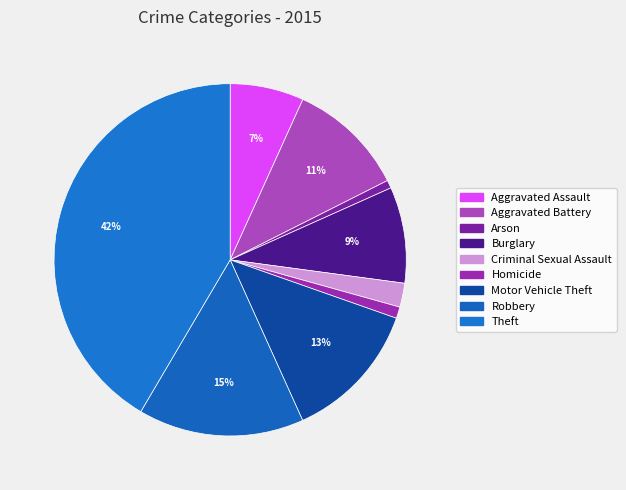

To the nearest percent, what percentage of the pie is Robbery?

15%